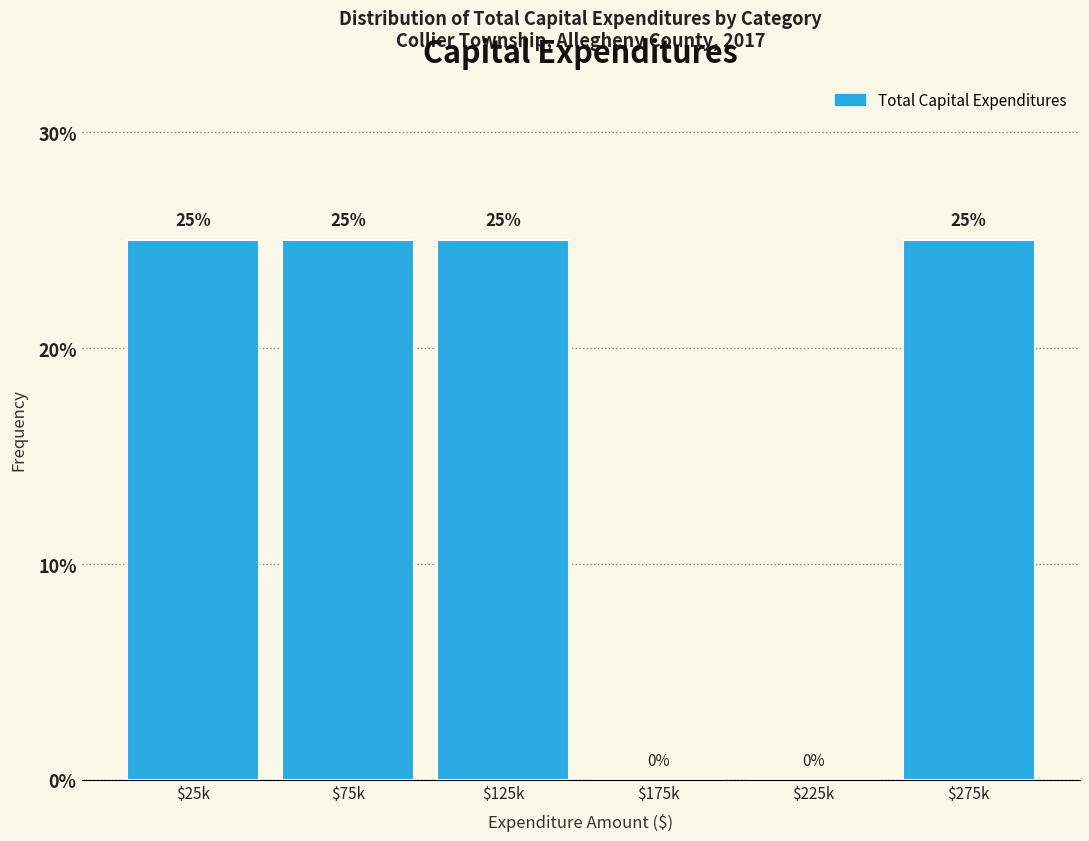

What is the sum of all values?

100